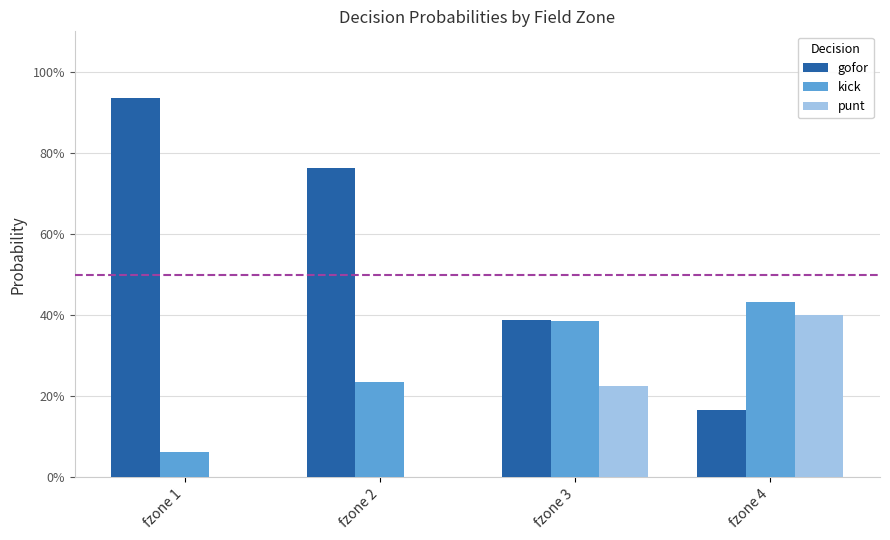

What are all the series names shown in the legend?

gofor, kick, punt